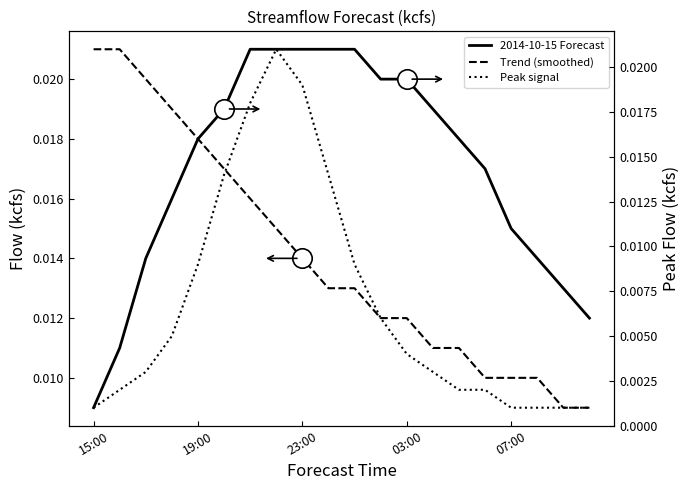

Does the chart have visible grid lines?

No